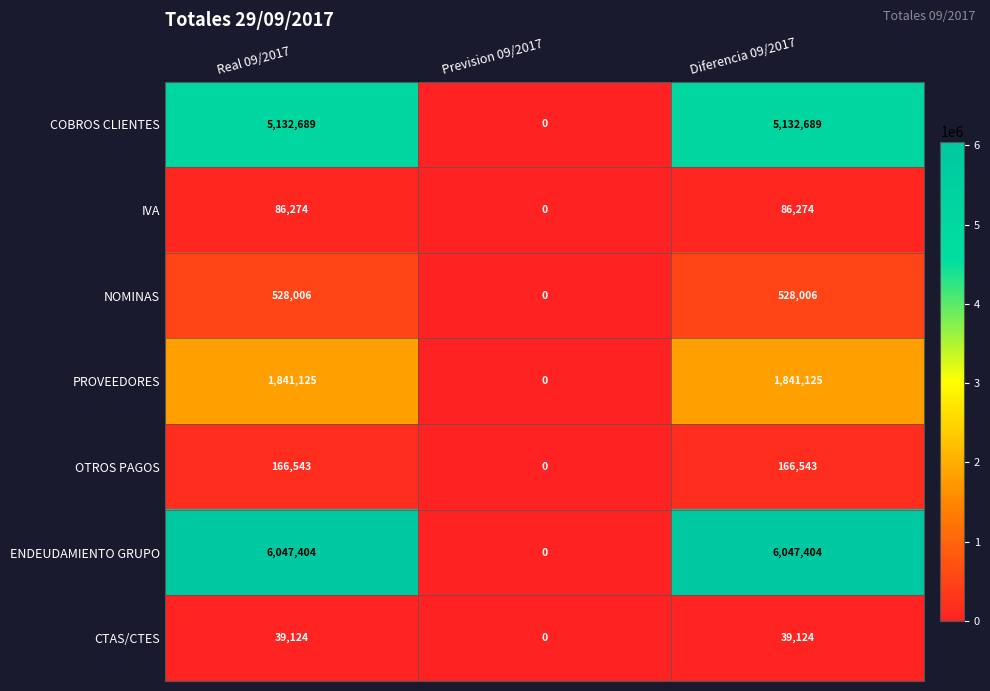

At how many categories does at least one series exceed 3618677?

2